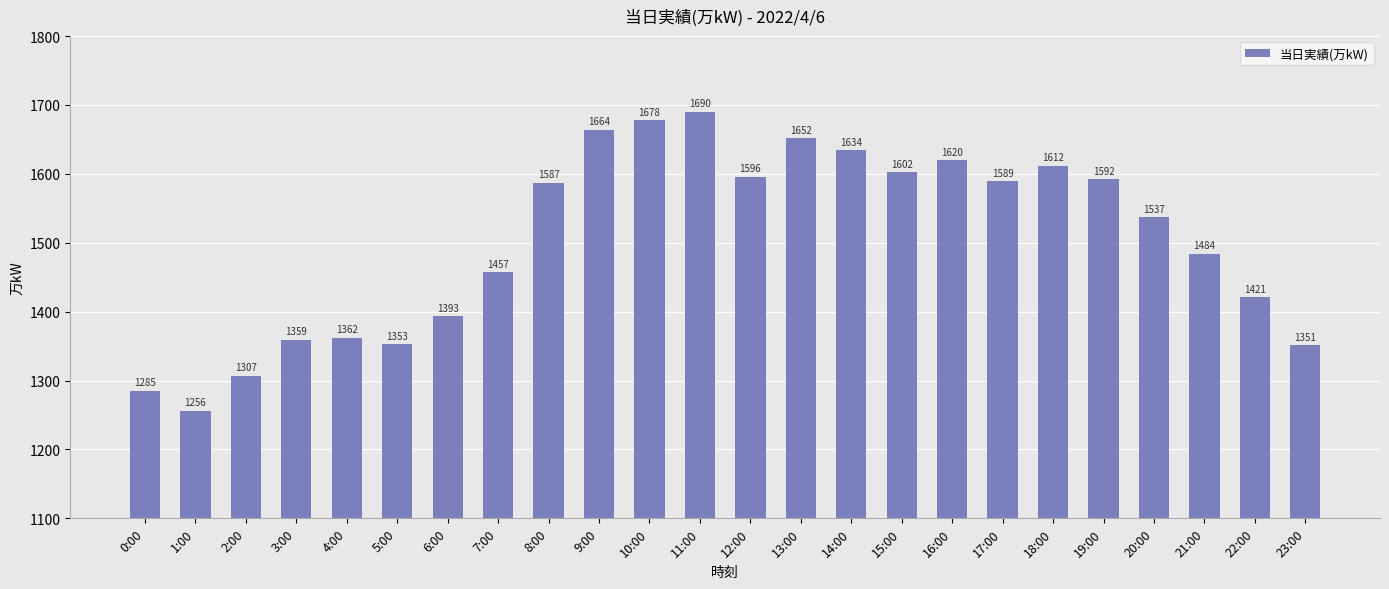

What is the difference between the second highest and minimum values?

422